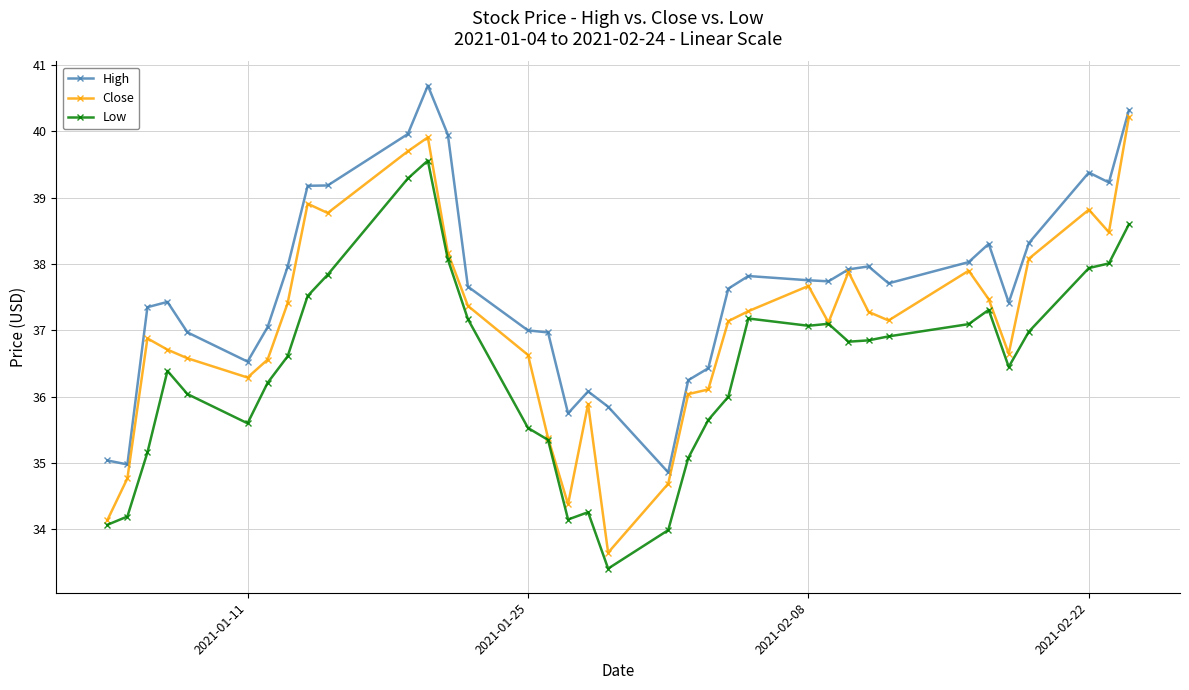

In Low, how many points are lower than both neighbors (excluding endpoints)?

6